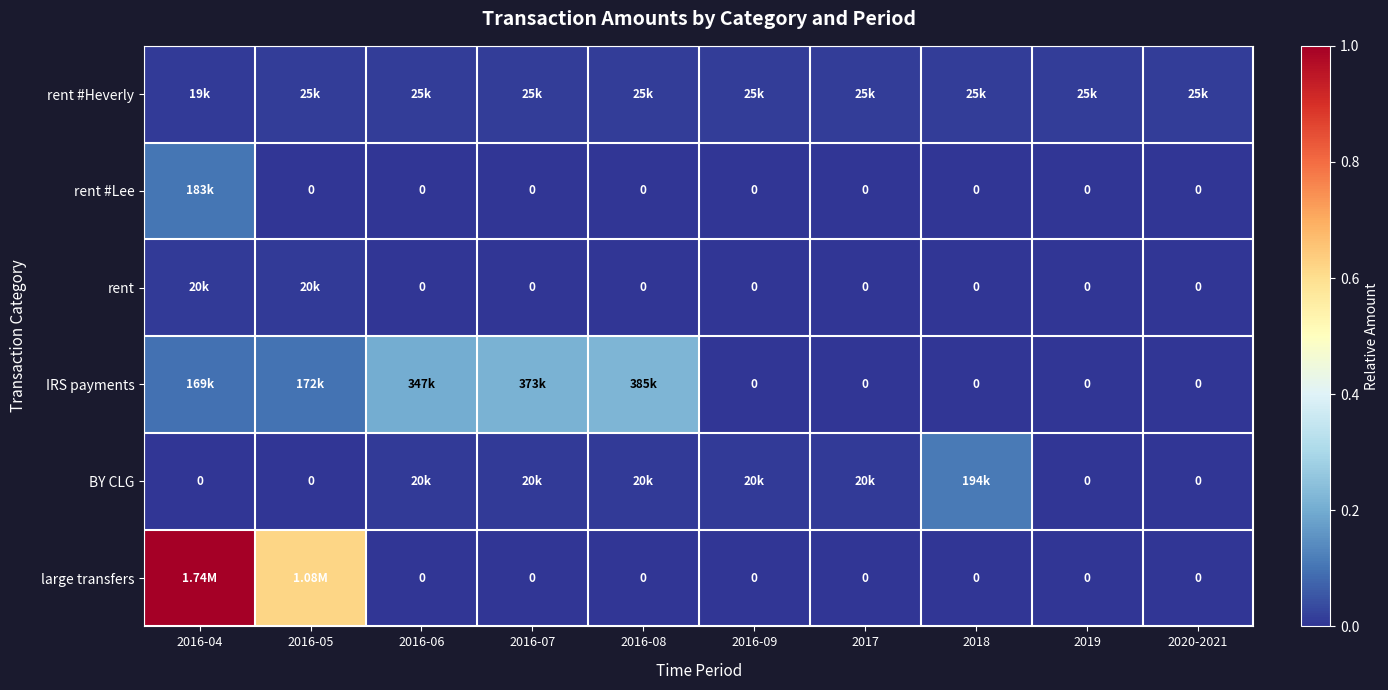

Where is large transfers nearest to the value 0?

2016-06